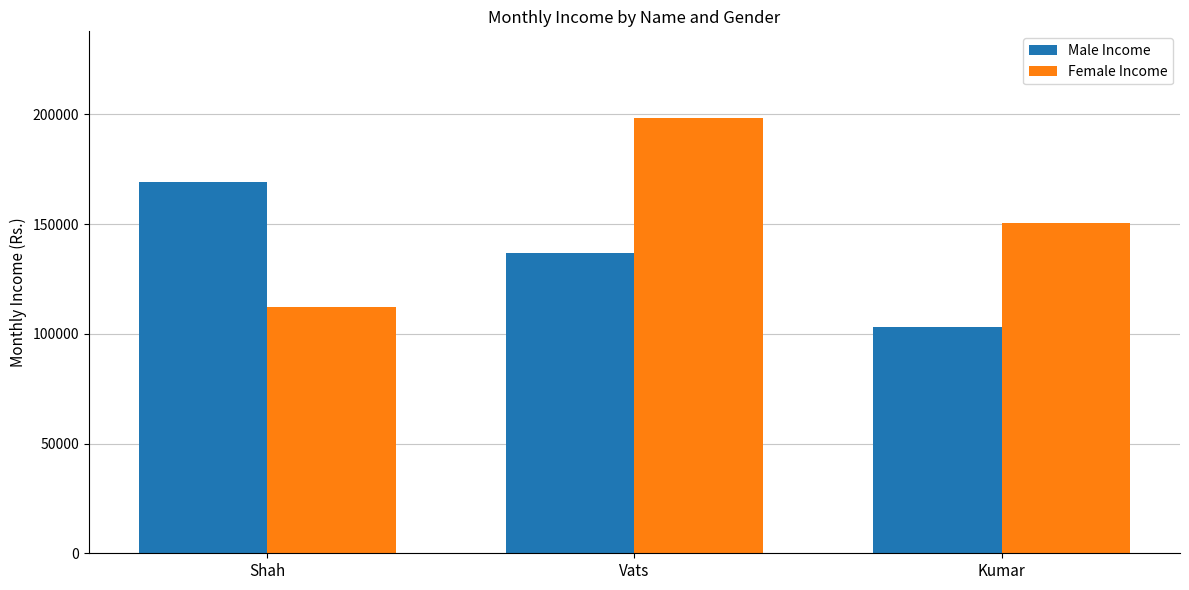

Rank the categories by Male Income value from highest to lowest.

Shah, Vats, Kumar